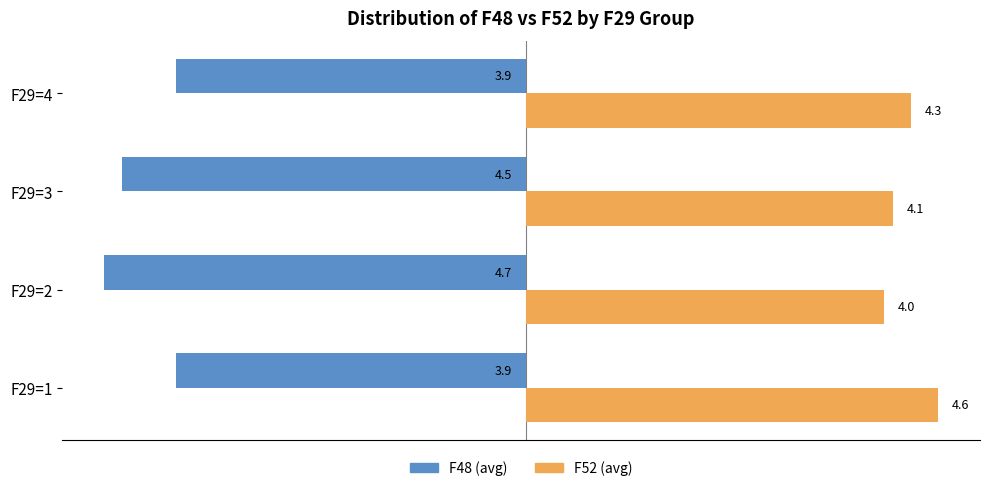

At which category does the chart reach its peak across all series?

F29=1